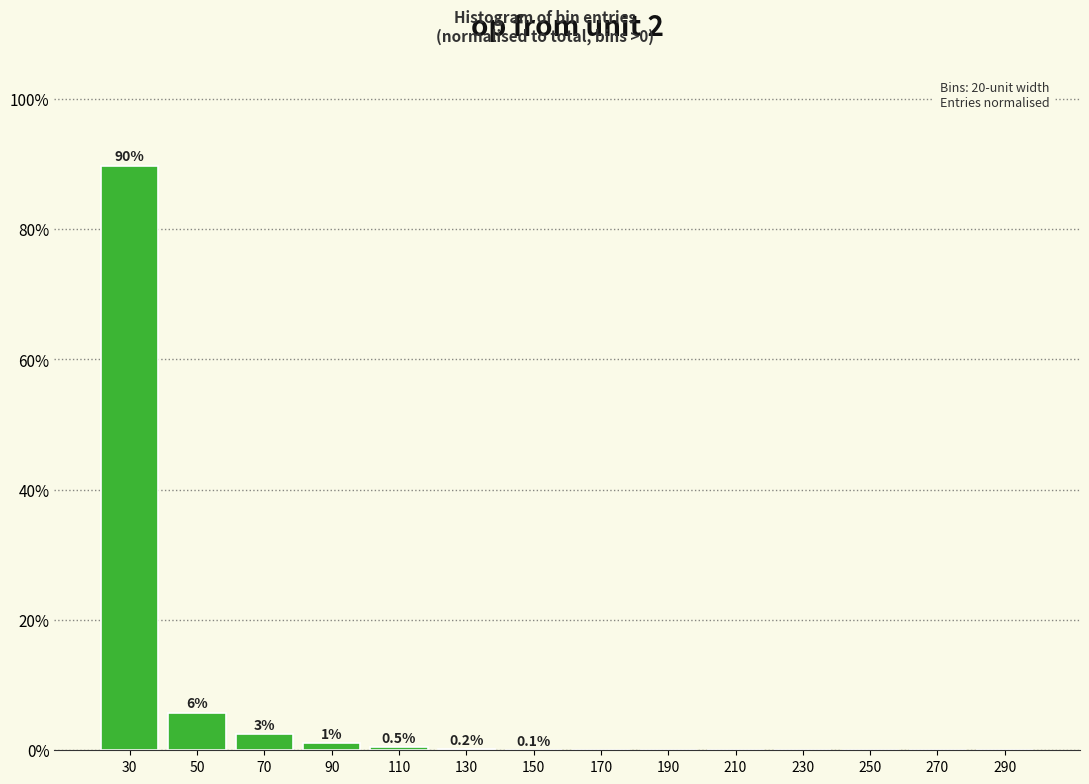

Where is the data nearest to the value 44?

50